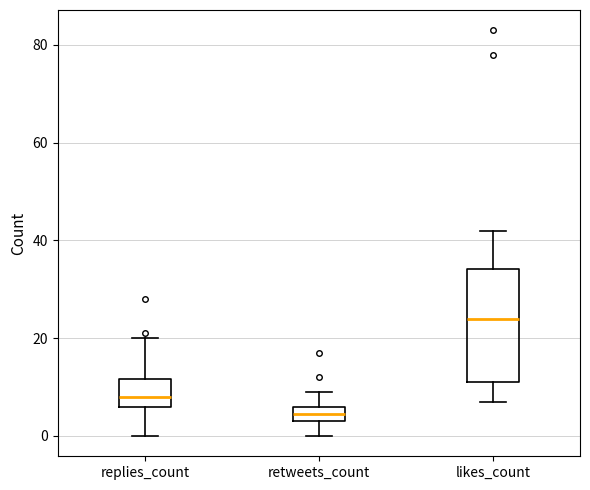

Which box is the tallest, from its lower edge to its upper edge?

likes_count